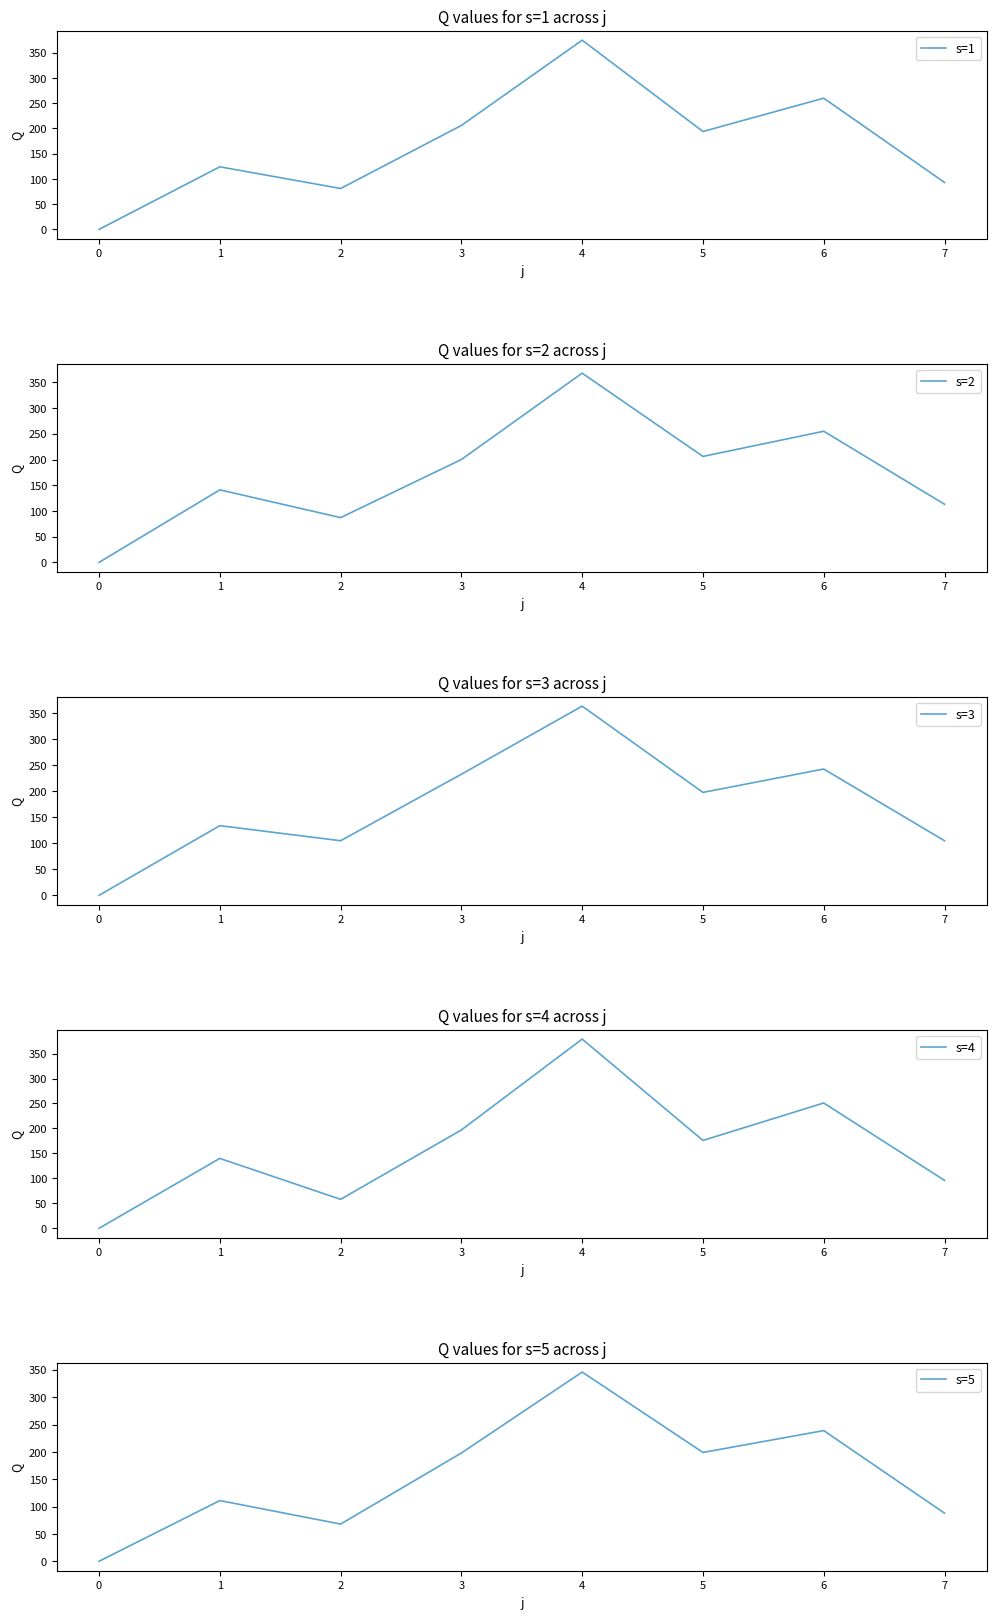

Is it true that s=1 equals -137 at 0?

False